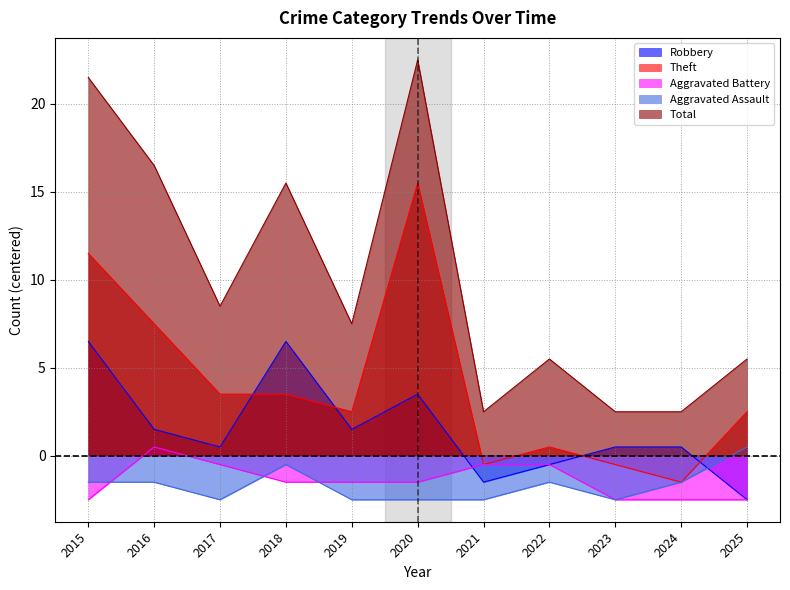

Which series has the widest spread of values?

Total